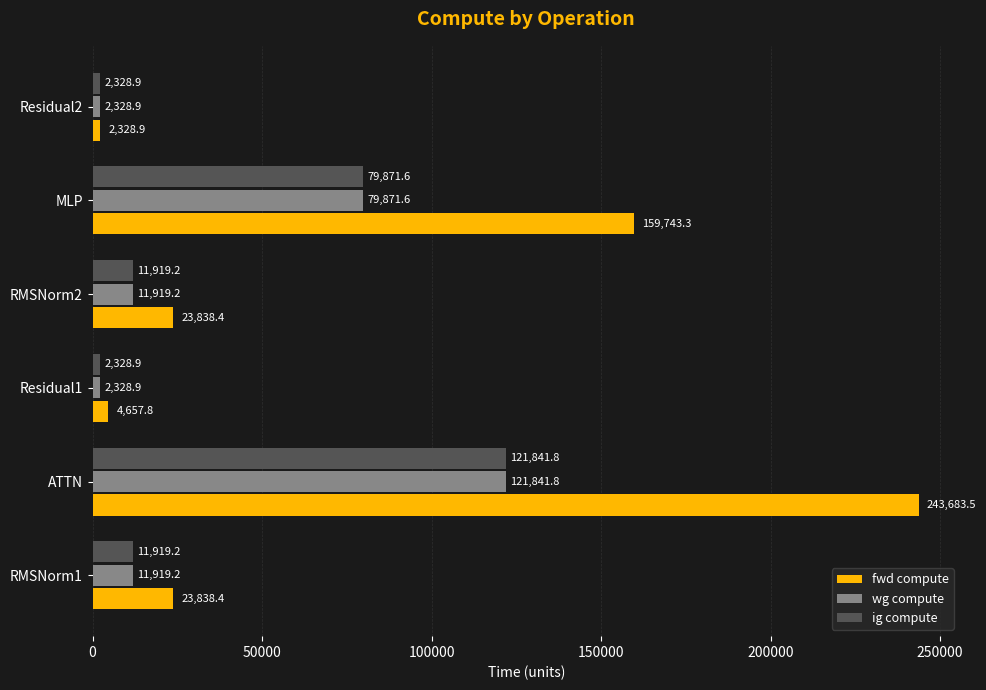

Between MLP and Residual2, which series saw the biggest shift?

fwd compute